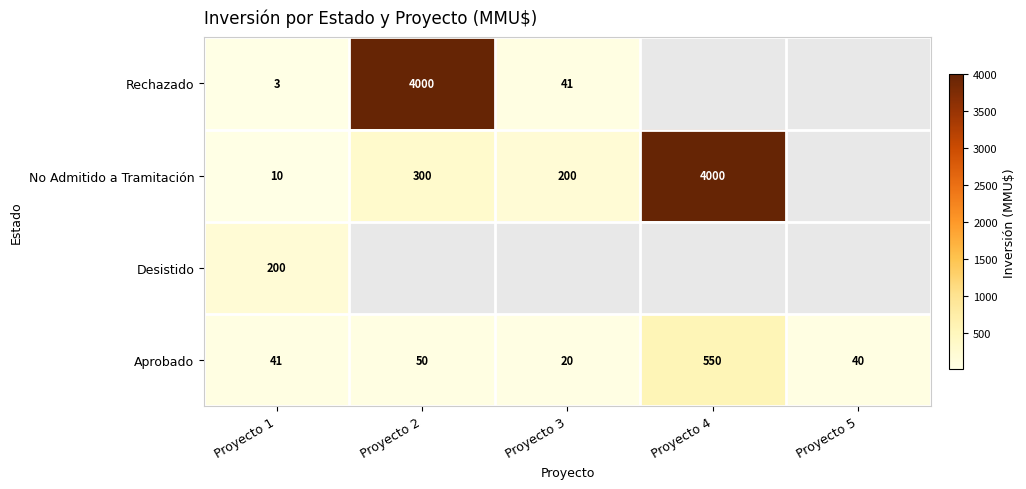

What is the spread (max minus min) of values at Proyecto 1?

197.0